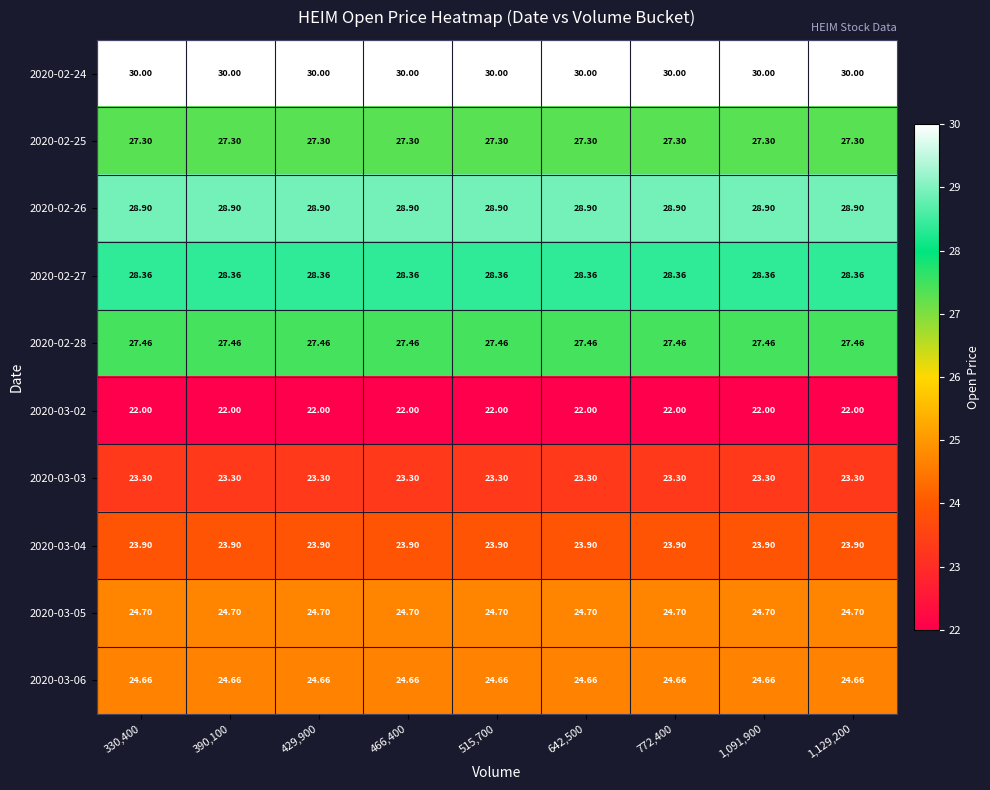

Is the value of 2020-03-06 at 330,400 greater than the value of 2020-02-28 at 390,100?

No